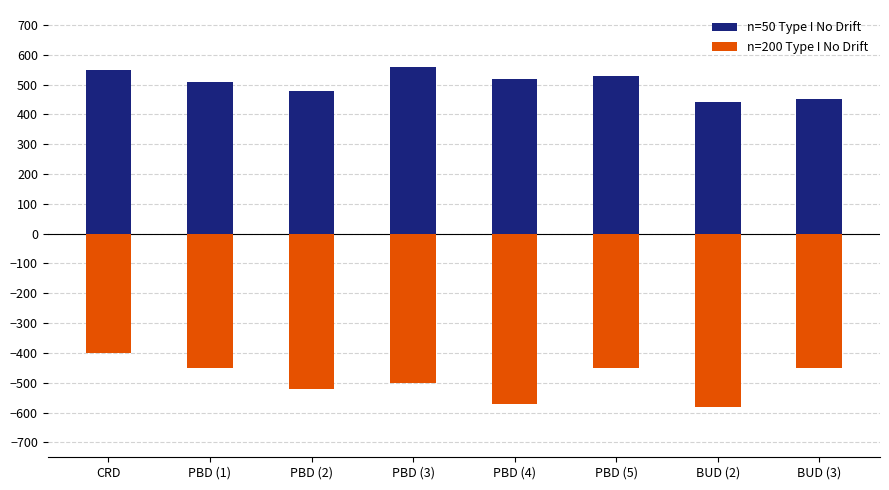

What is the smallest value displayed?

-580.0